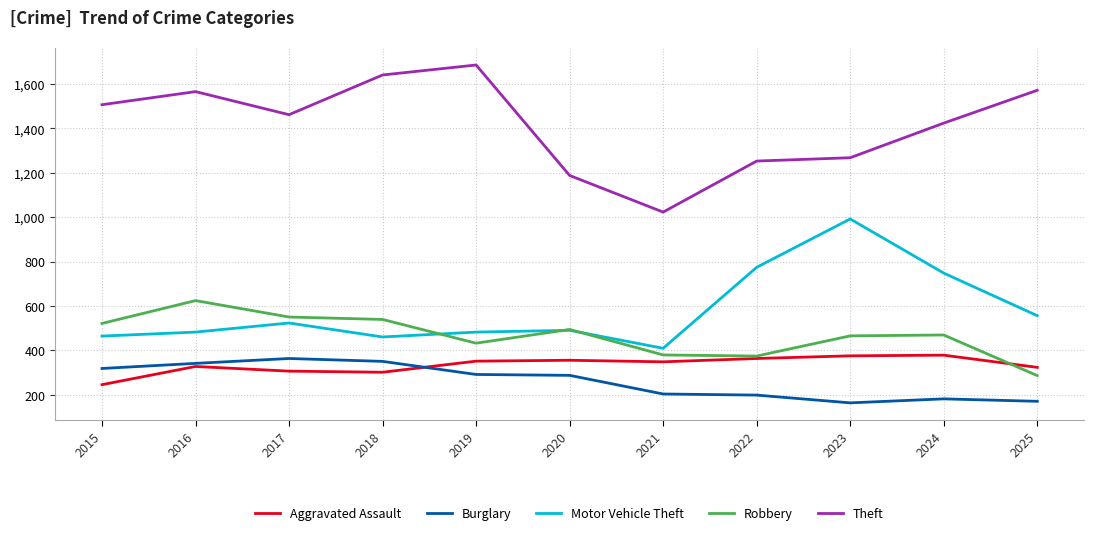

What are all the series names shown in the legend?

Aggravated Assault, Burglary, Motor Vehicle Theft, Robbery, Theft